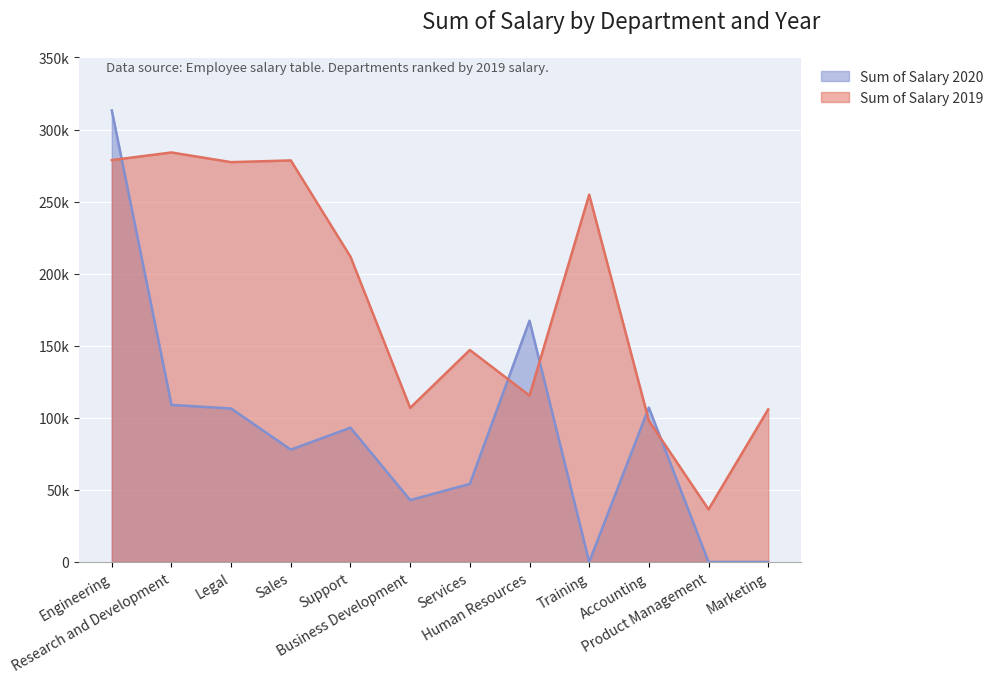

How many values in the Sum of Salary 2020 series exceed 93159?

6